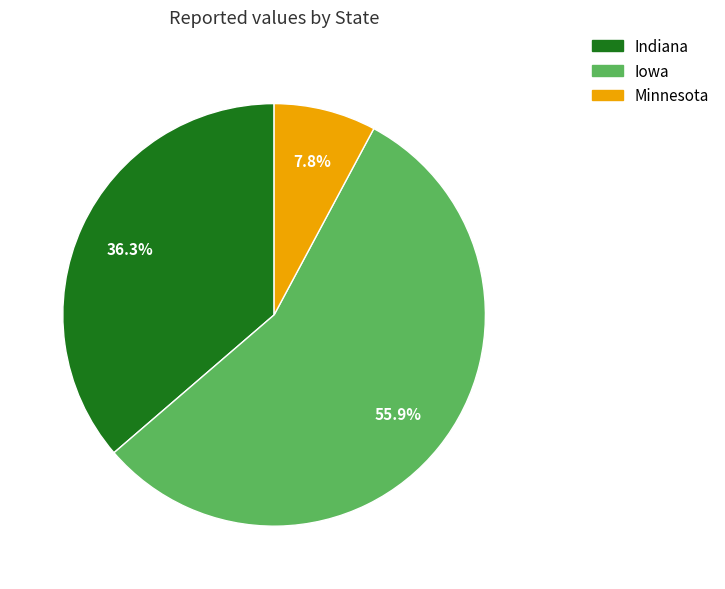

To the nearest percent, what is the average slice percentage?

33%